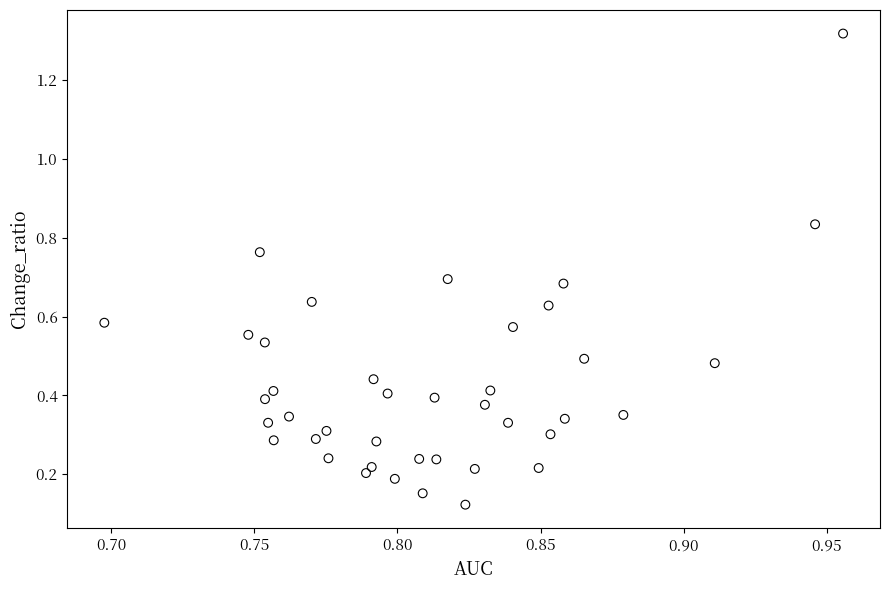

What is the range of Y values (max minus min)?

1.2